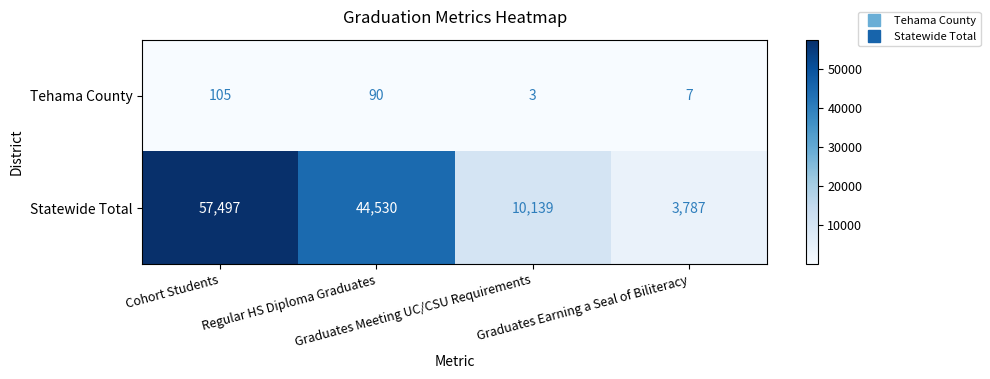

What is the difference between the highest and lowest values at Cohort Students?

57392